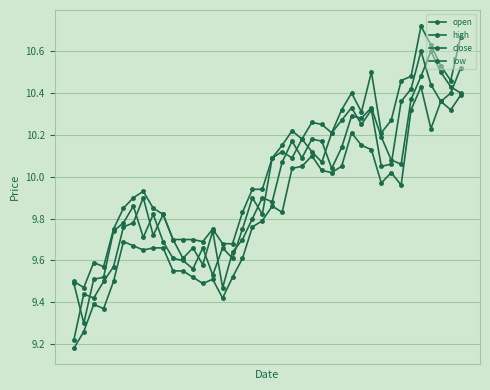

What is the minimum value for low?

9.2